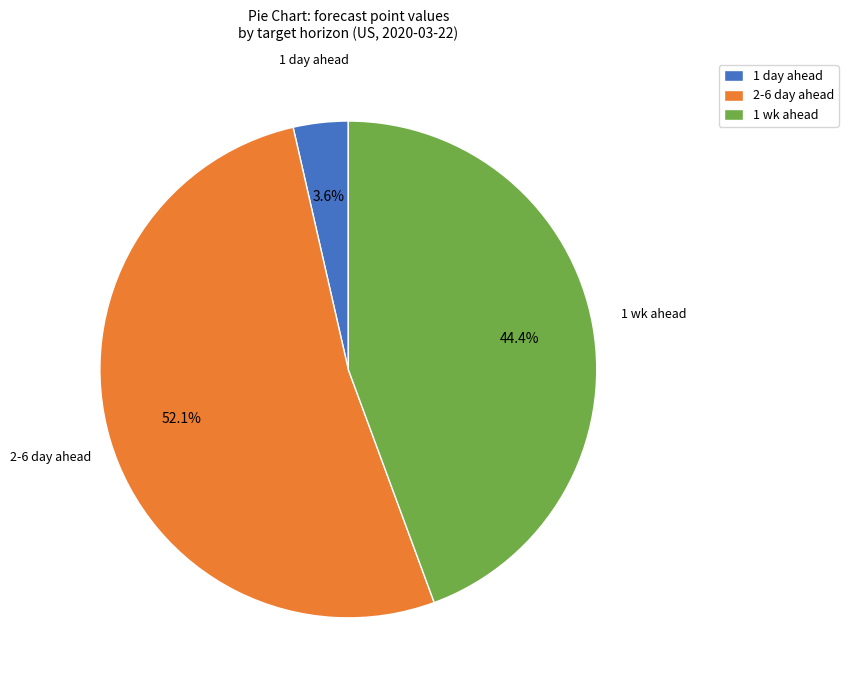

Which has a higher value, 2-6 day ahead or 1 wk ahead?

2-6 day ahead